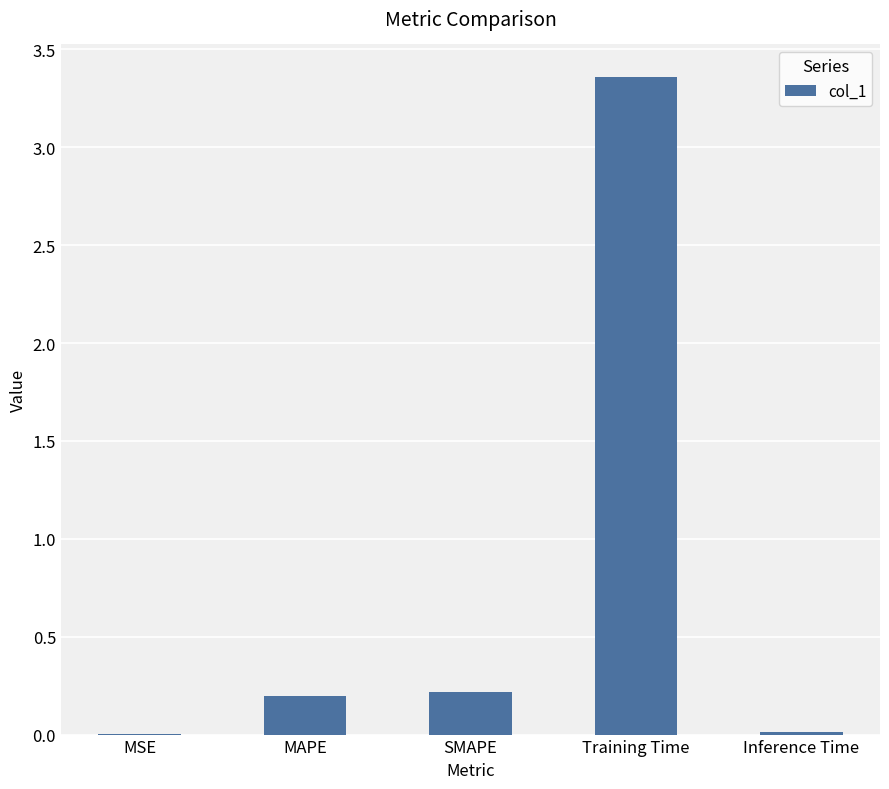

The chart shows a value of 0.0 at Inference Time. True or false?

True